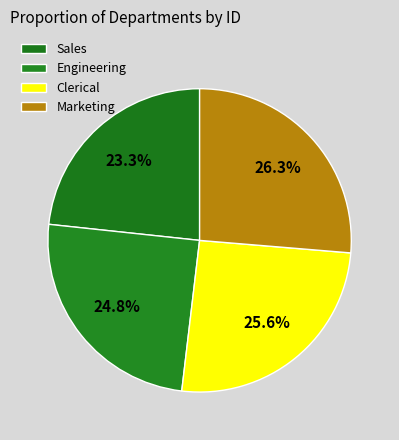

To the nearest percent, what is the difference between the Marketing and Sales slice percentages?

3%